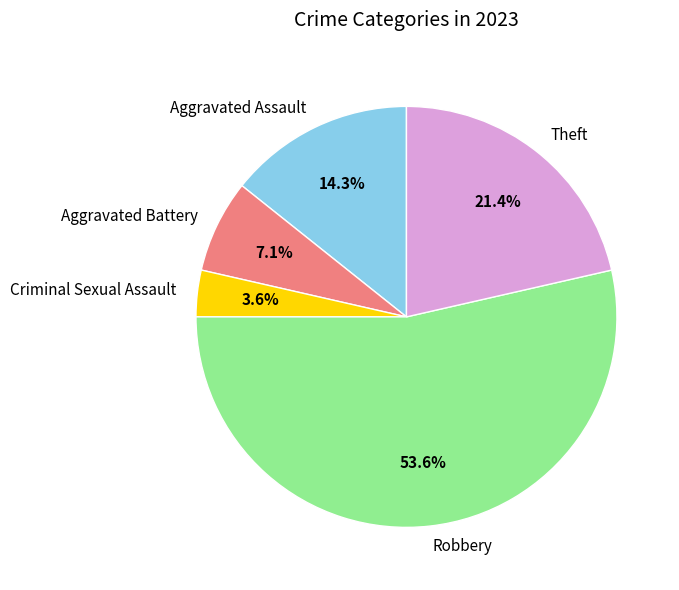

Which slice is the largest?

Robbery